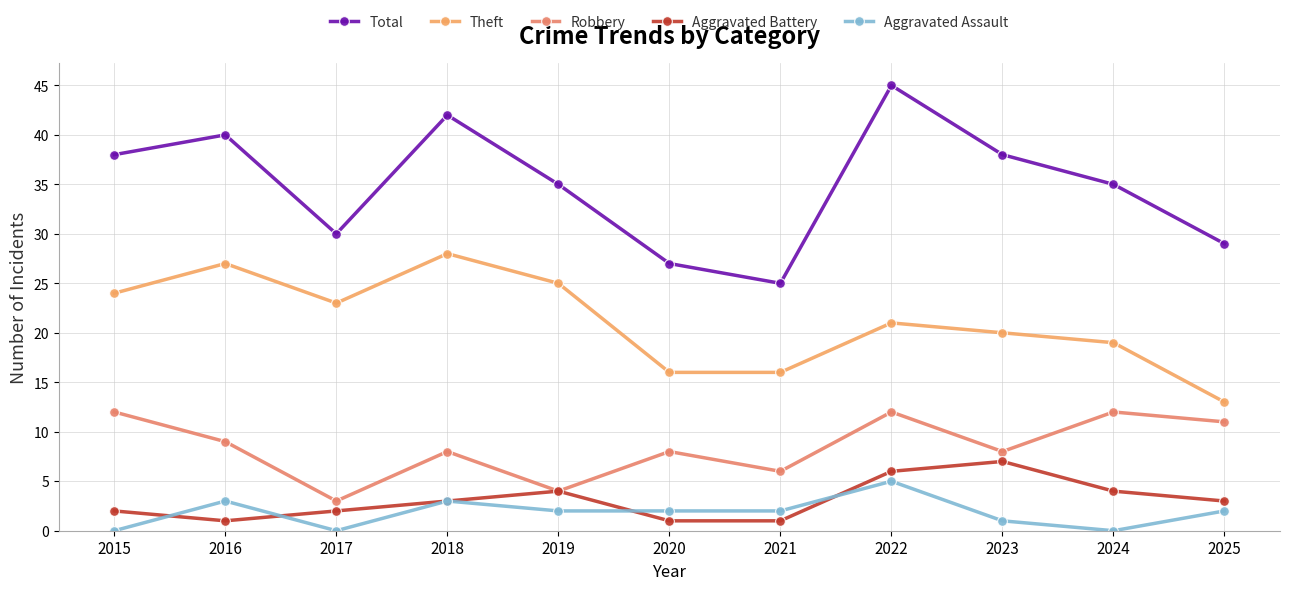

How many lines are shown in the chart?

5